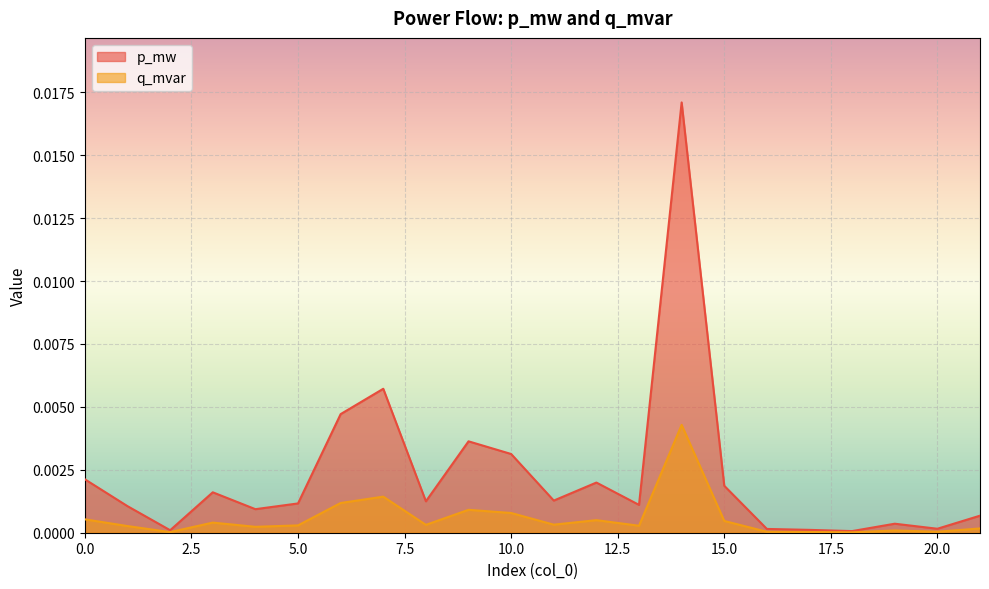

The q_mvar series shows 0.0 at 5. True or false?

True